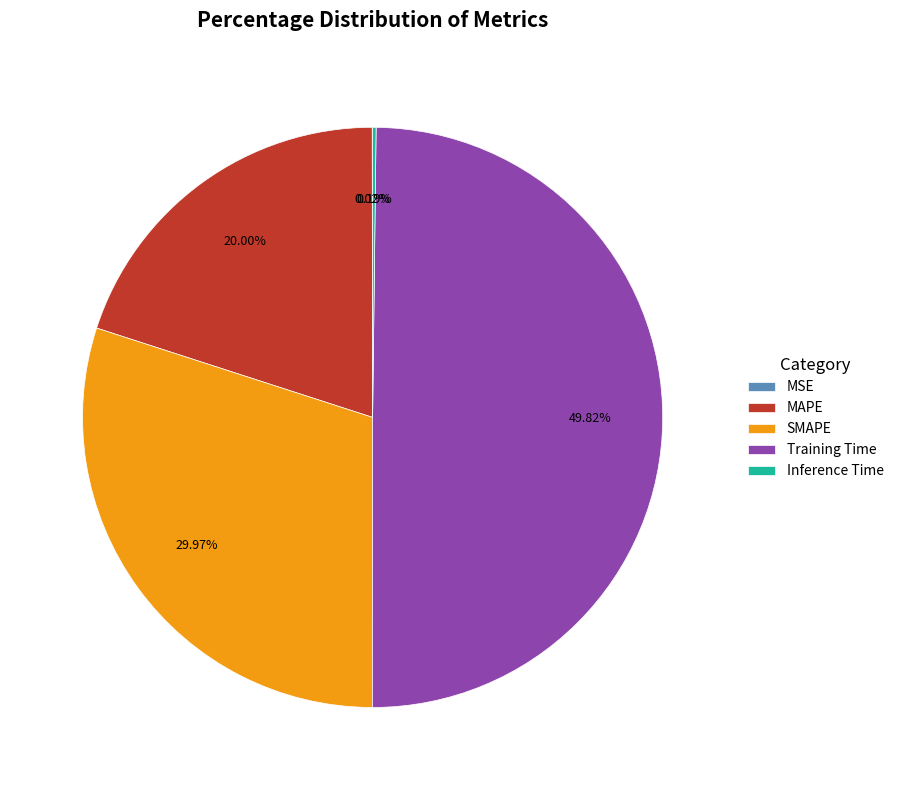

Does MAPE represent more than half of the total?

No